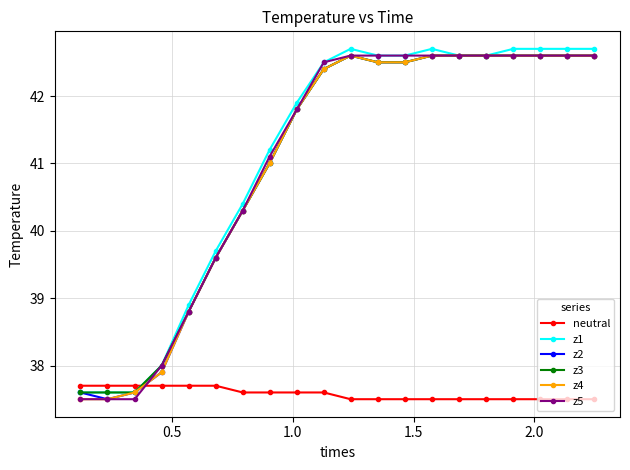

Which series ends up on top after the final intersection of neutral and z3?

z3